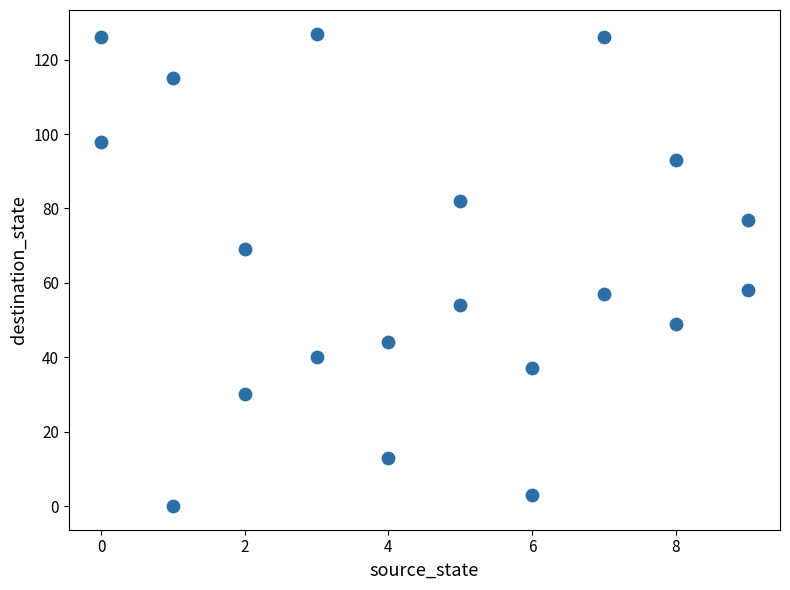

What is the range of X values (max minus min)?

9